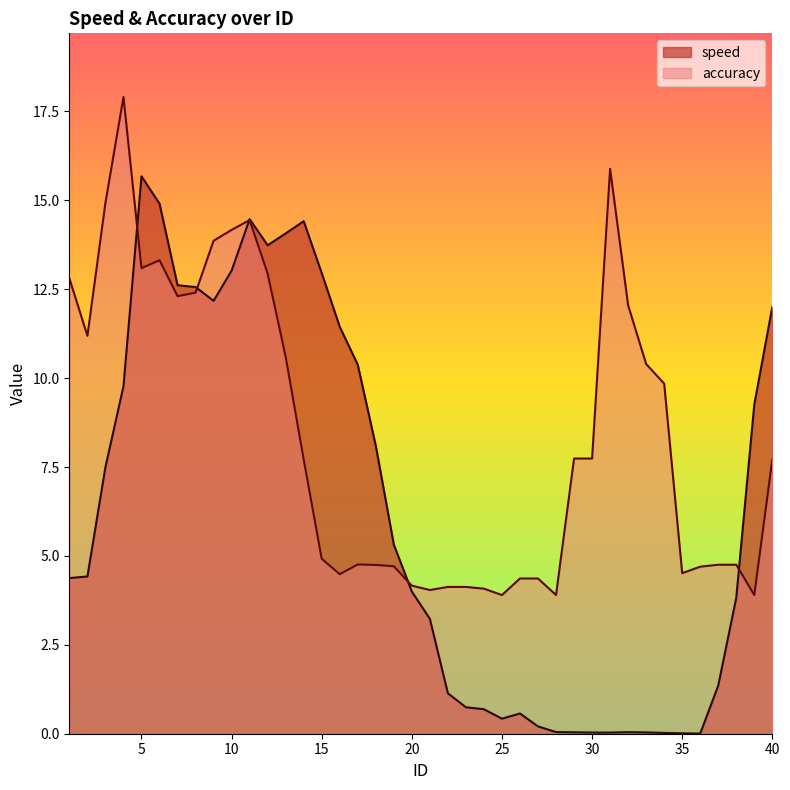

What is the sum of the accuracy values at 17 and 15?

9.7